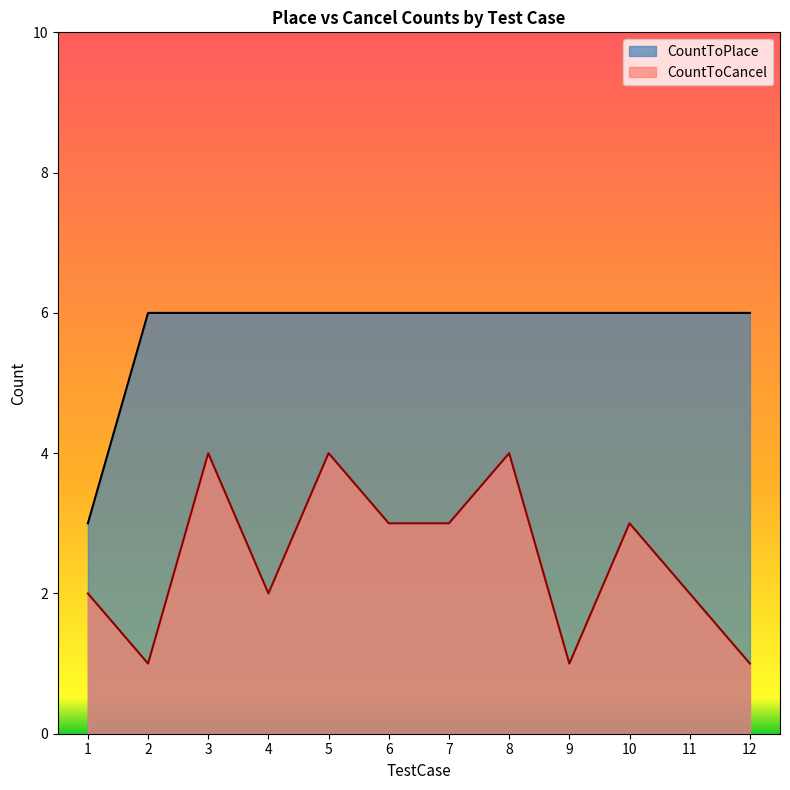

What is the difference between the second highest and minimum values in the CountToCancel series?

3